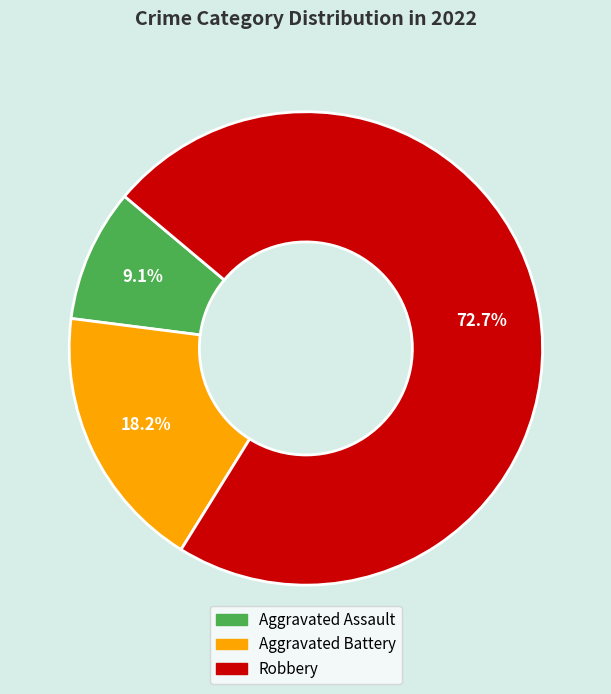

Rank the categories by value from highest to lowest.

Robbery, Aggravated Battery, Aggravated Assault